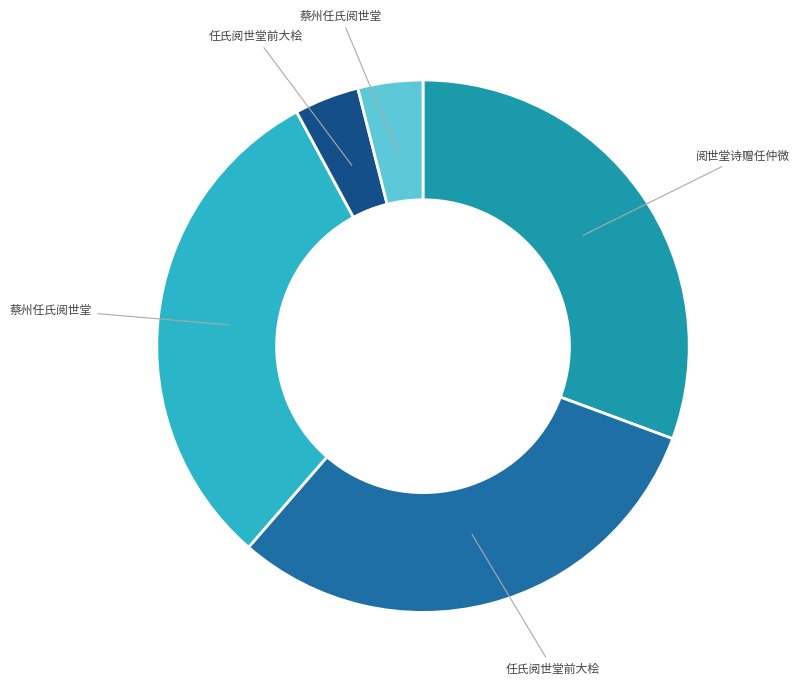

Does any single category account for the majority?

No